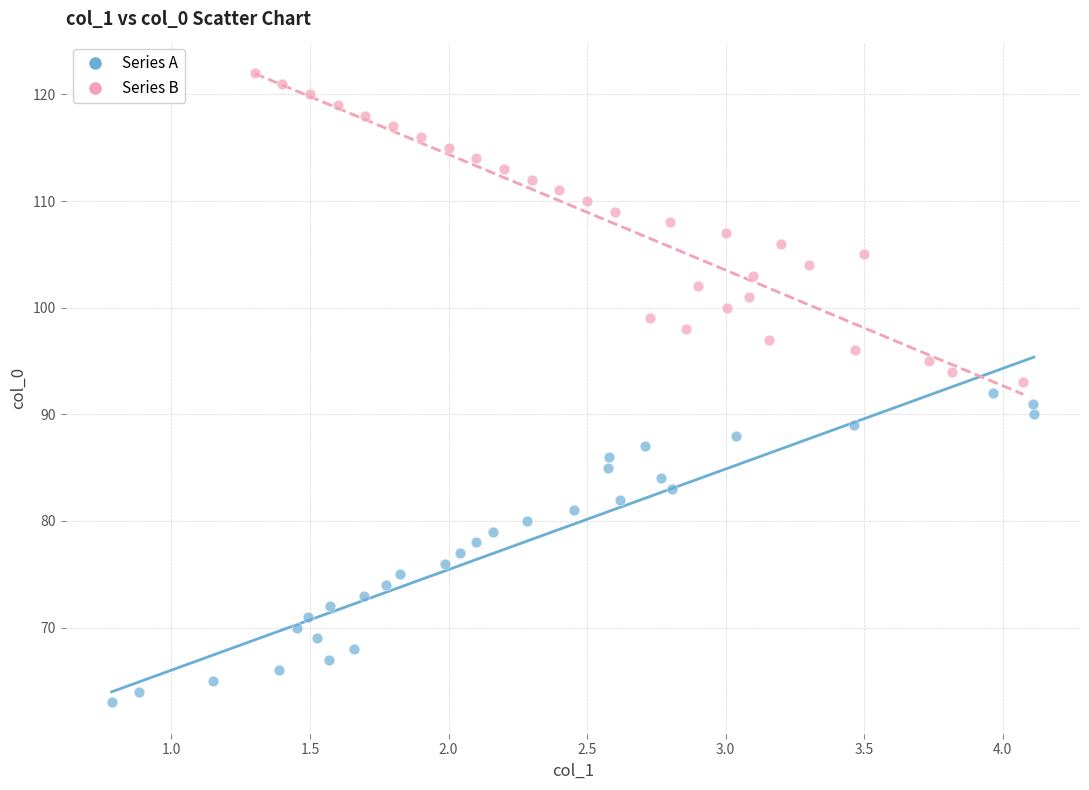

Which series reaches the maximum Y coordinate?

Series B